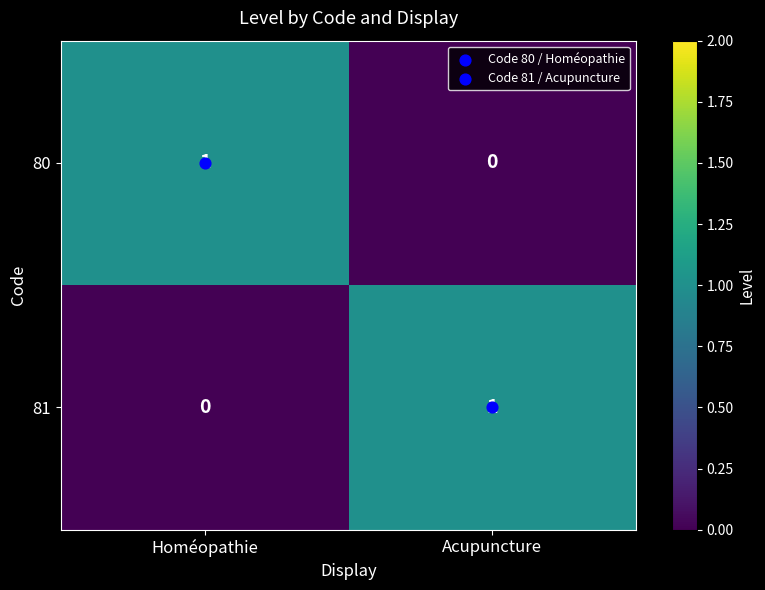

List the labels in order of 81 value, largest first.

Acupuncture, Homéopathie